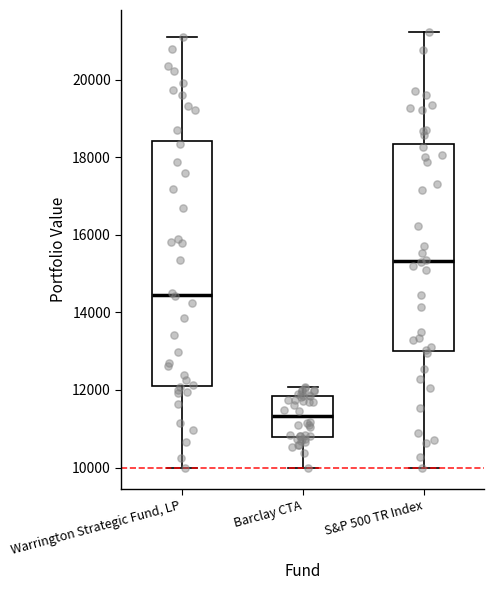

Which box is the tallest, from its lower edge to its upper edge?

Warrington Strategic Fund, LP